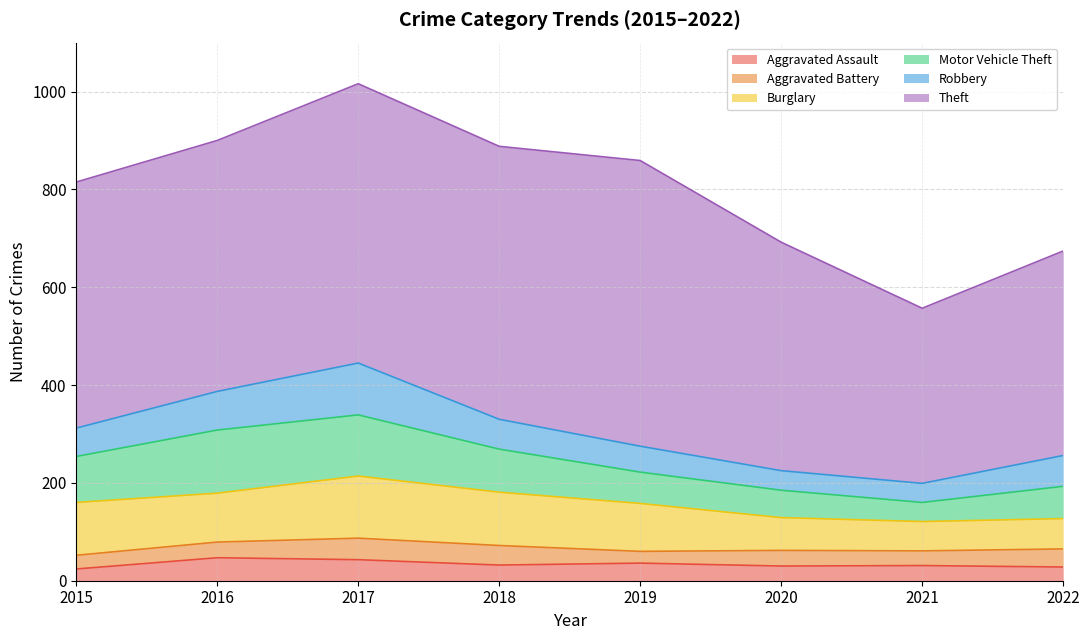

Does the chart display data point markers on the line(s)?

No